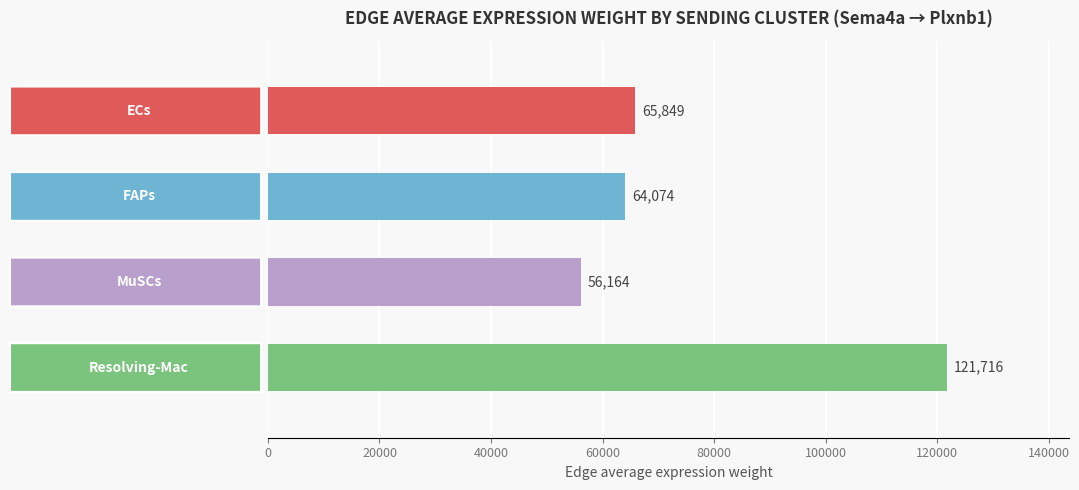

What is the value of the 2nd bar from the top?

64074.1